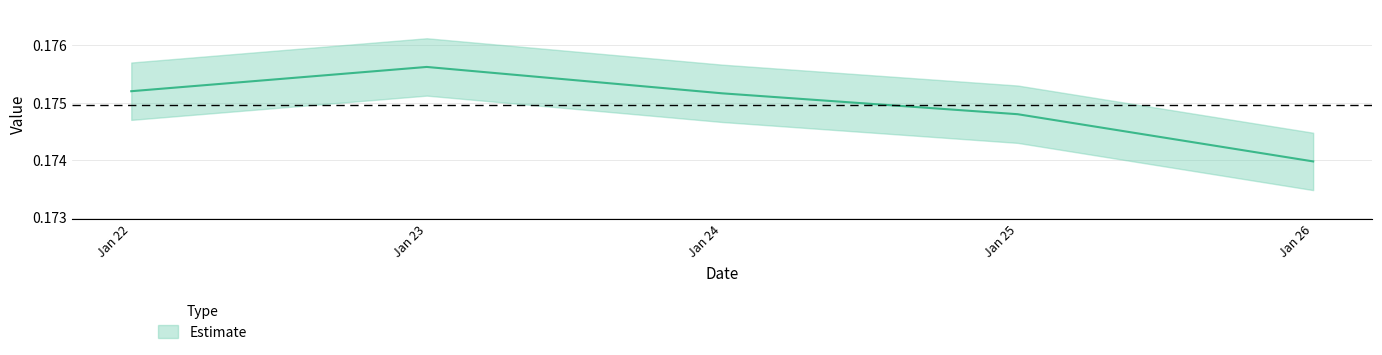

Reading left to right, list all the values displayed in this chart.

0.2	0.2	0.2	0.2	0.2